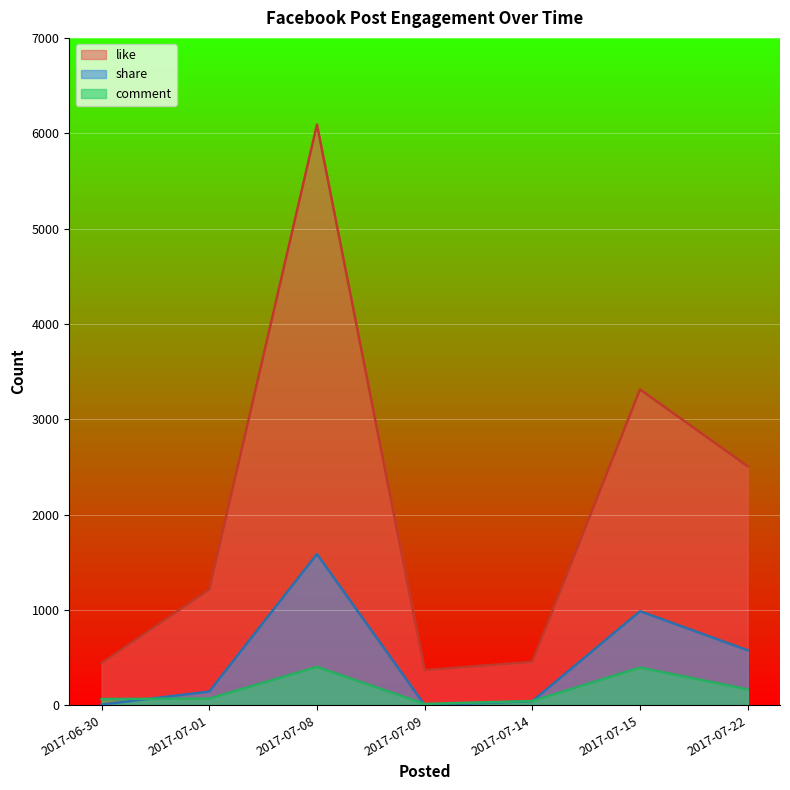

What is the difference between the maximum and second lowest values in the share series?

1579